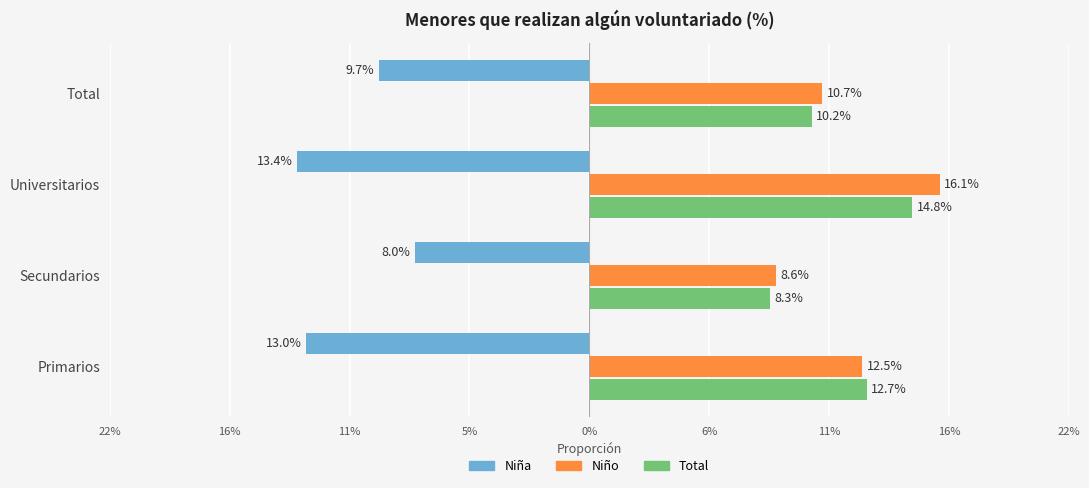

What are all the series names shown in the legend?

Niña, Niño, Total